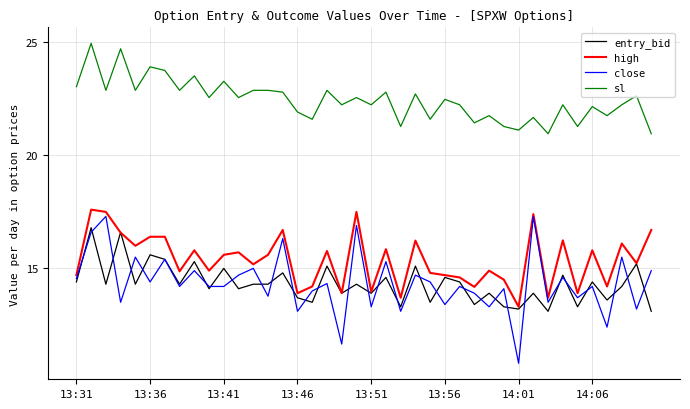

What is the greatest value displayed?

25.0